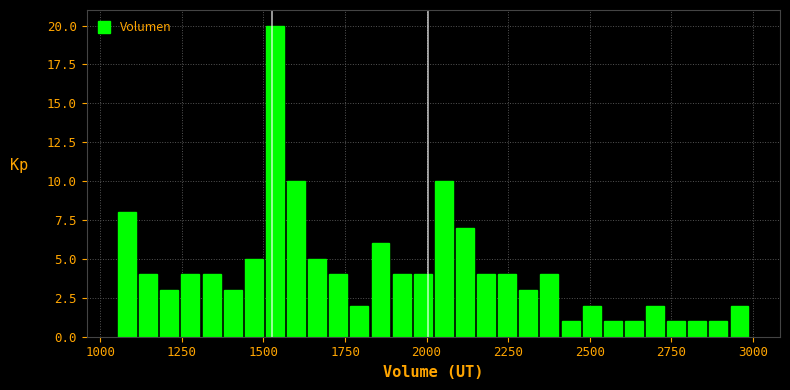

Around what value on the x-axis is the tallest bar? Give the approximate position of its centre, as read against the axis.

1550